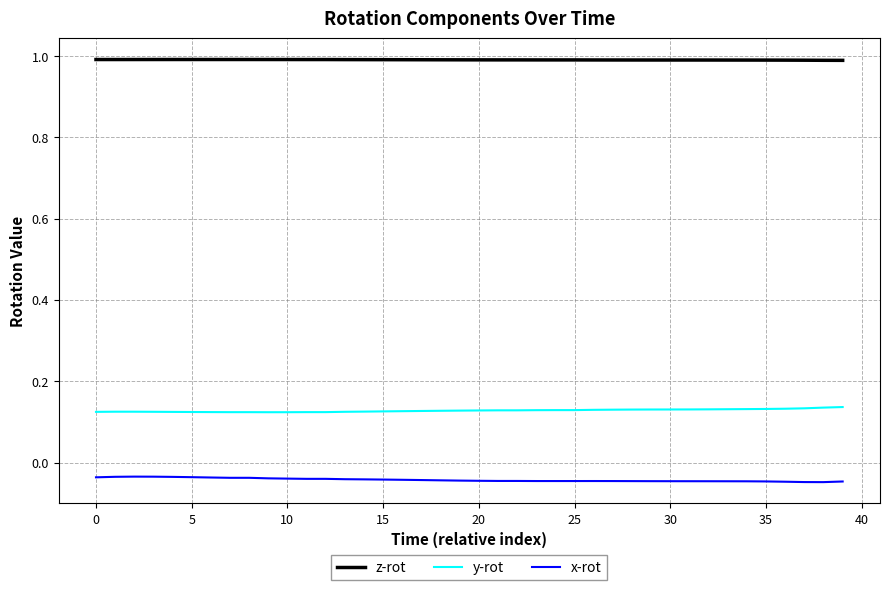

Which series has the largest total across all categories?

z-rot